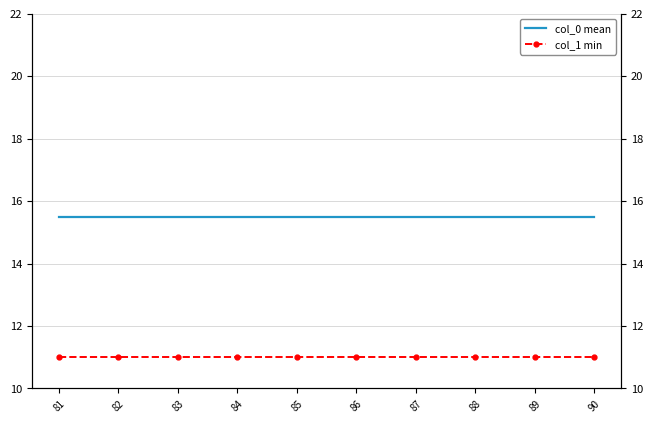

True or false: col_0 mean and col_1 min intersect in this chart.

False